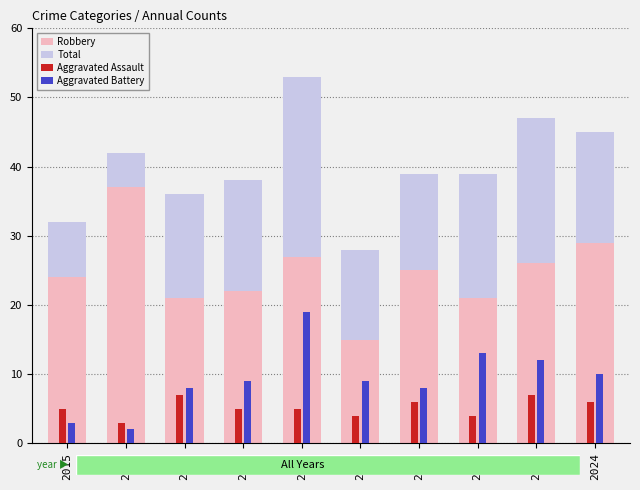

List the series in order of their peak value, highest first.

Total, Robbery, Aggravated Battery, Aggravated Assault